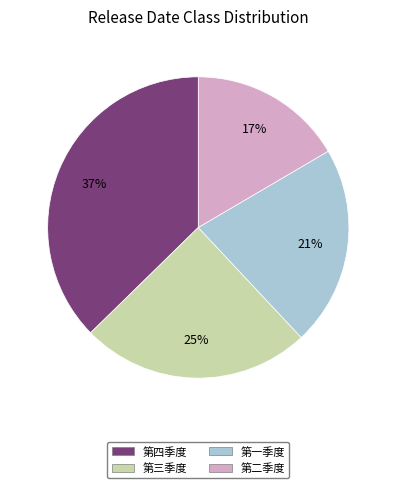

Is there a majority slice in this chart?

No